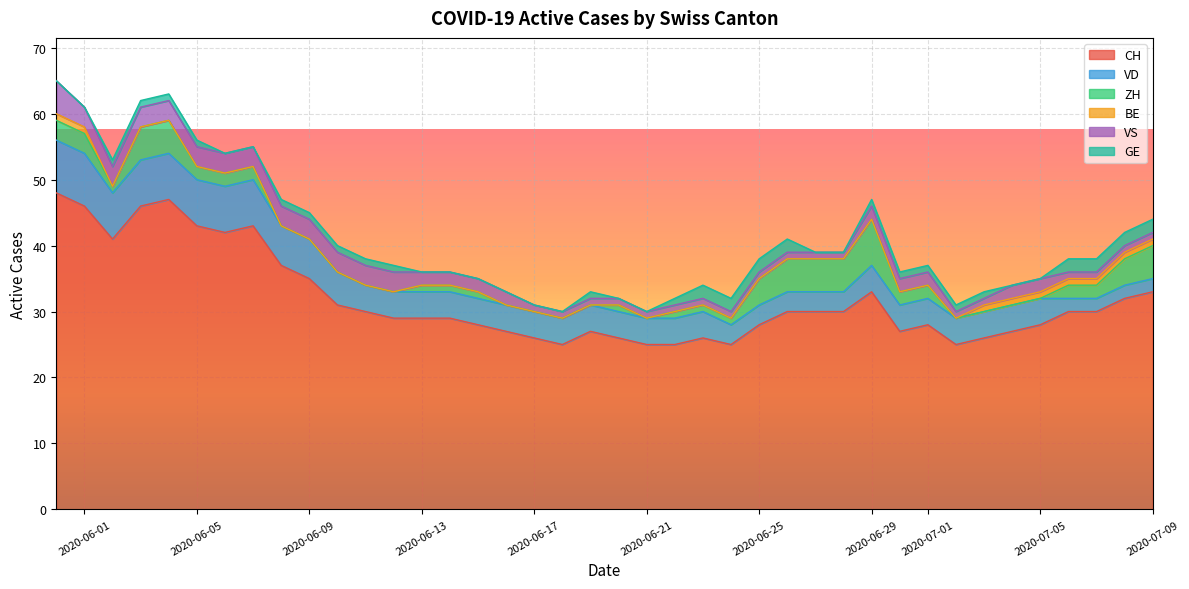

Rank the series by their maximum value, from lowest to highest.

GE, BE, ZH, VS, VD, CH